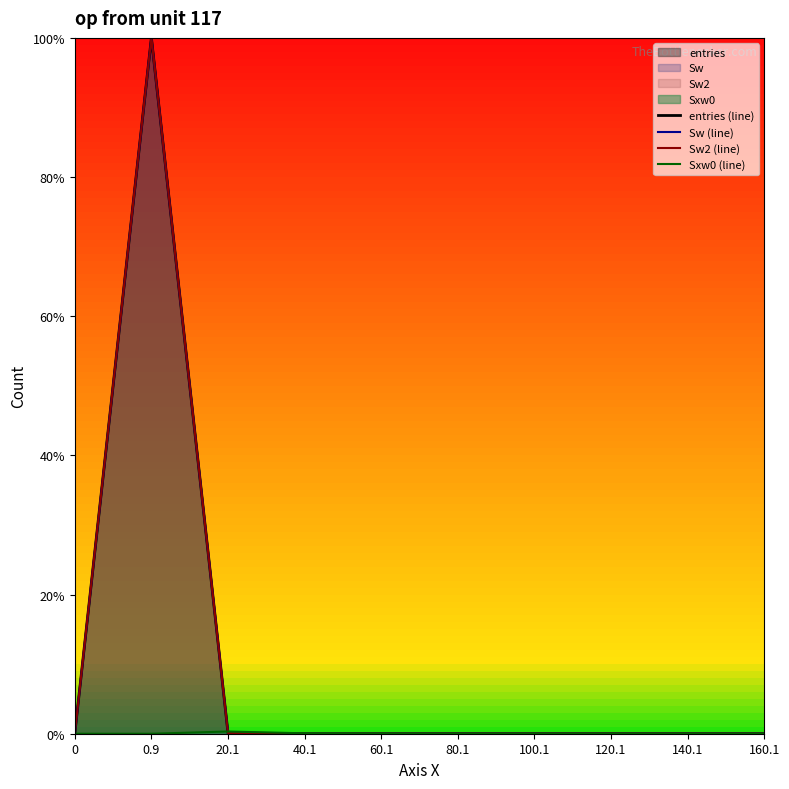

Reading left to right, extract all data points from this chart.

entries (line): 0=0.0	0.9=100.0	20.1=0.1	40.1=0.0	60.1=0.0	80.1=0.0	100.1=0.0	120.1=0.0	140.1=0.0	160.1=0.0
Sw (line): 0=0.0	0.9=100.0	20.1=0.1	40.1=0.0	60.1=0.0	80.1=0.0	100.1=0.0	120.1=0.0	140.1=0.0	160.1=0.0
Sw2 (line): 0=0.0	0.9=100.0	20.1=0.1	40.1=0.0	60.1=0.0	80.1=0.0	100.1=0.0	120.1=0.0	140.1=0.0	160.1=0.0
Sxw0 (line): 0=0.0	0.9=0.0	20.1=0.3	40.1=0.1	60.1=0.0	80.1=0.0	100.1=0.0	120.1=0.0	140.1=0.0	160.1=0.0